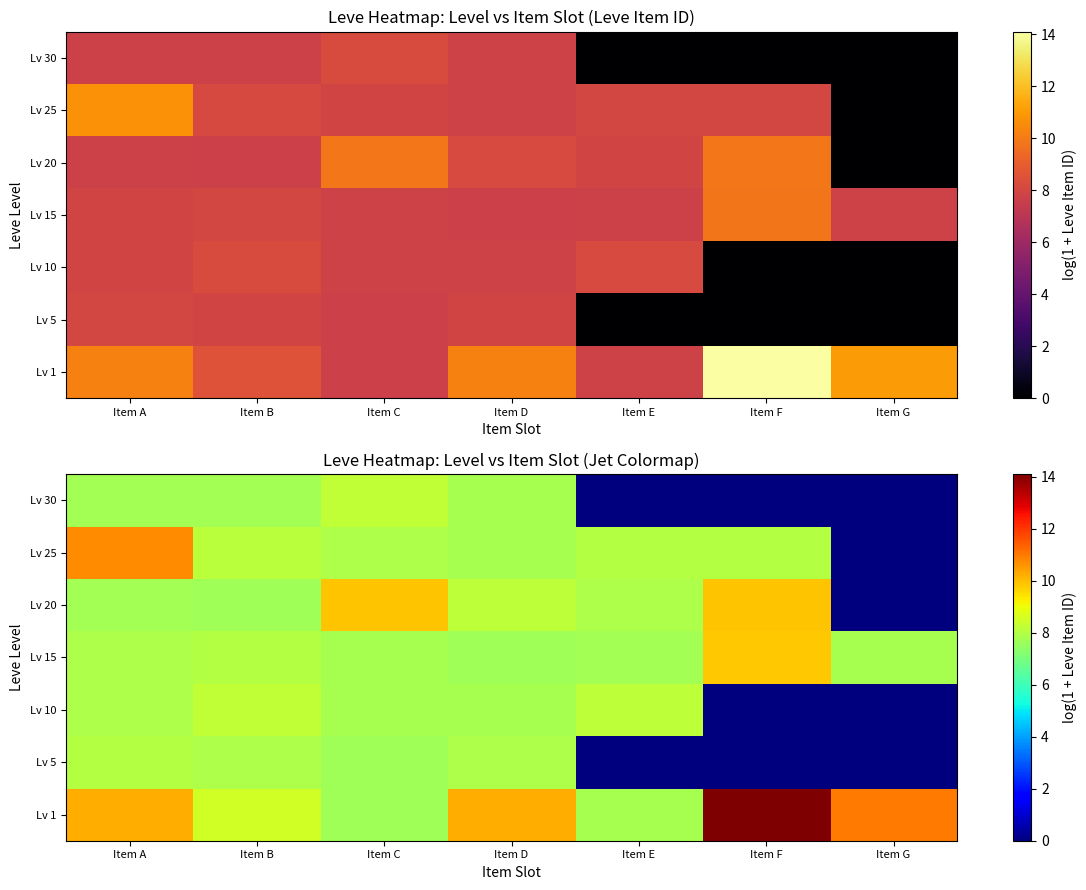

How many categories are shown in the chart?

7